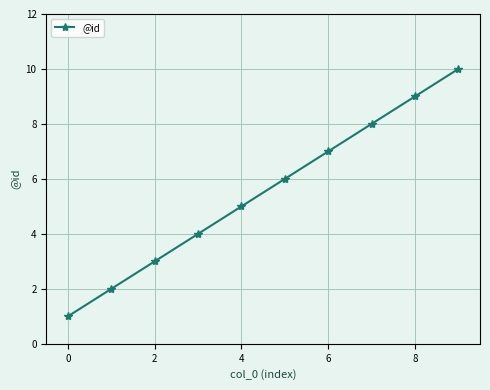

What is the average value?

6